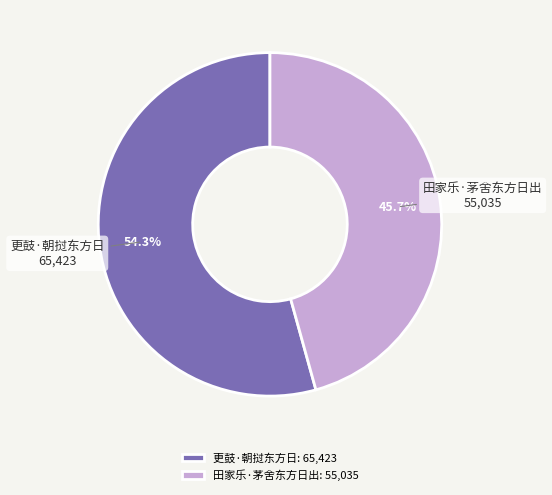

To the nearest percent, what is the average slice percentage?

50%